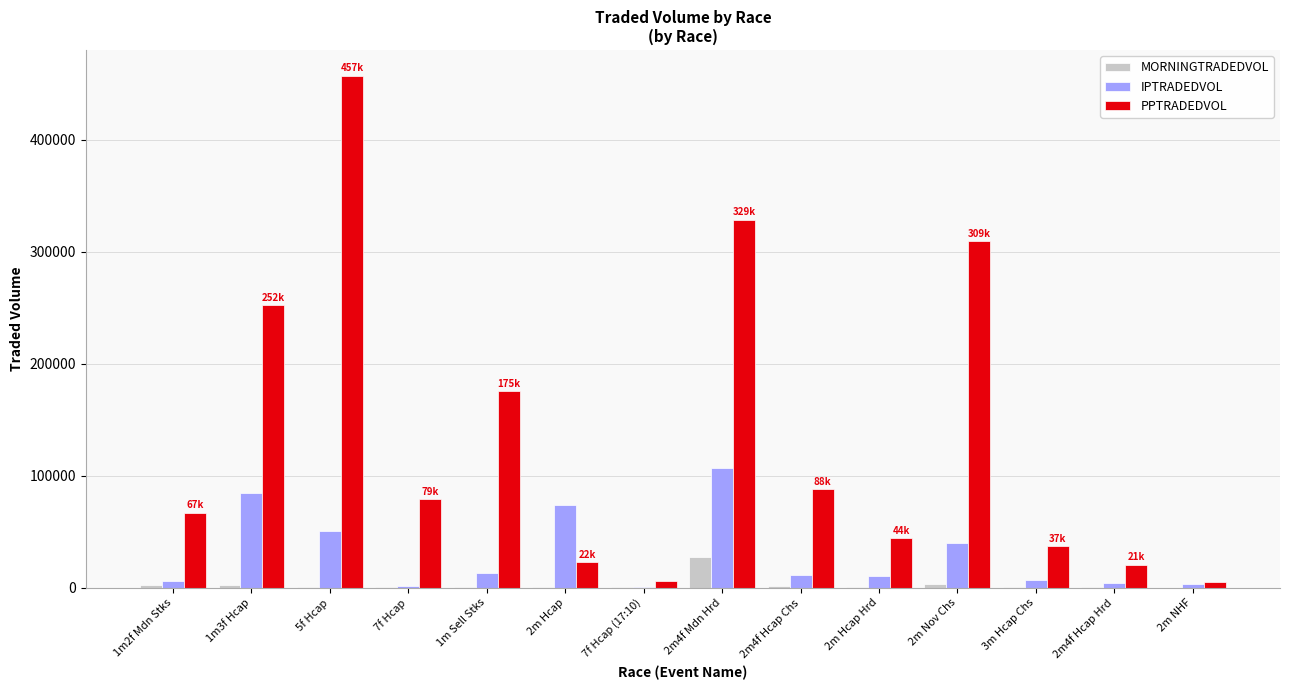

What is the sum of all PPTRADEDVOL values?

1891012.7